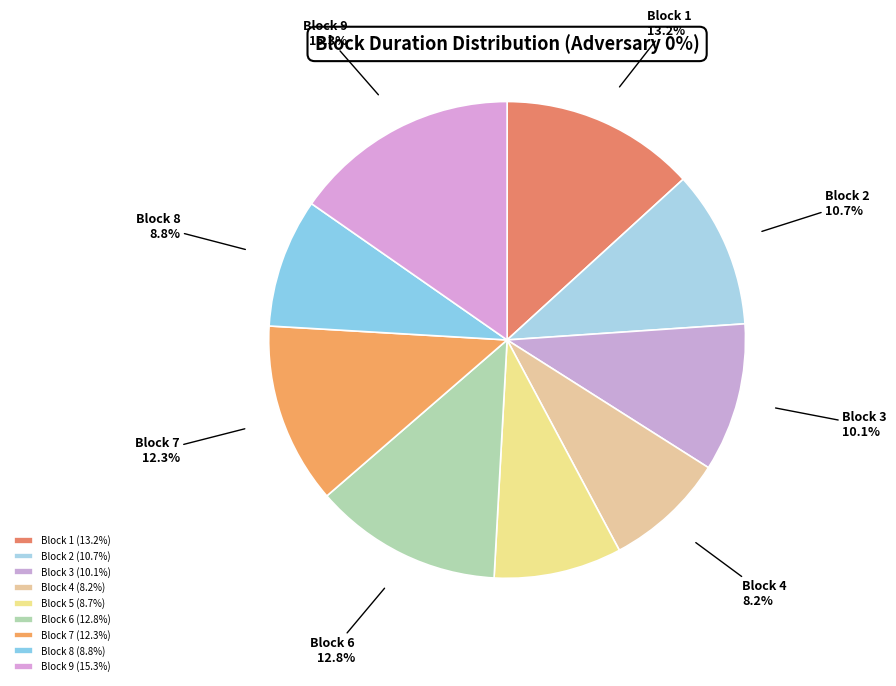

Is there any slice that represents more than half of the pie?

No